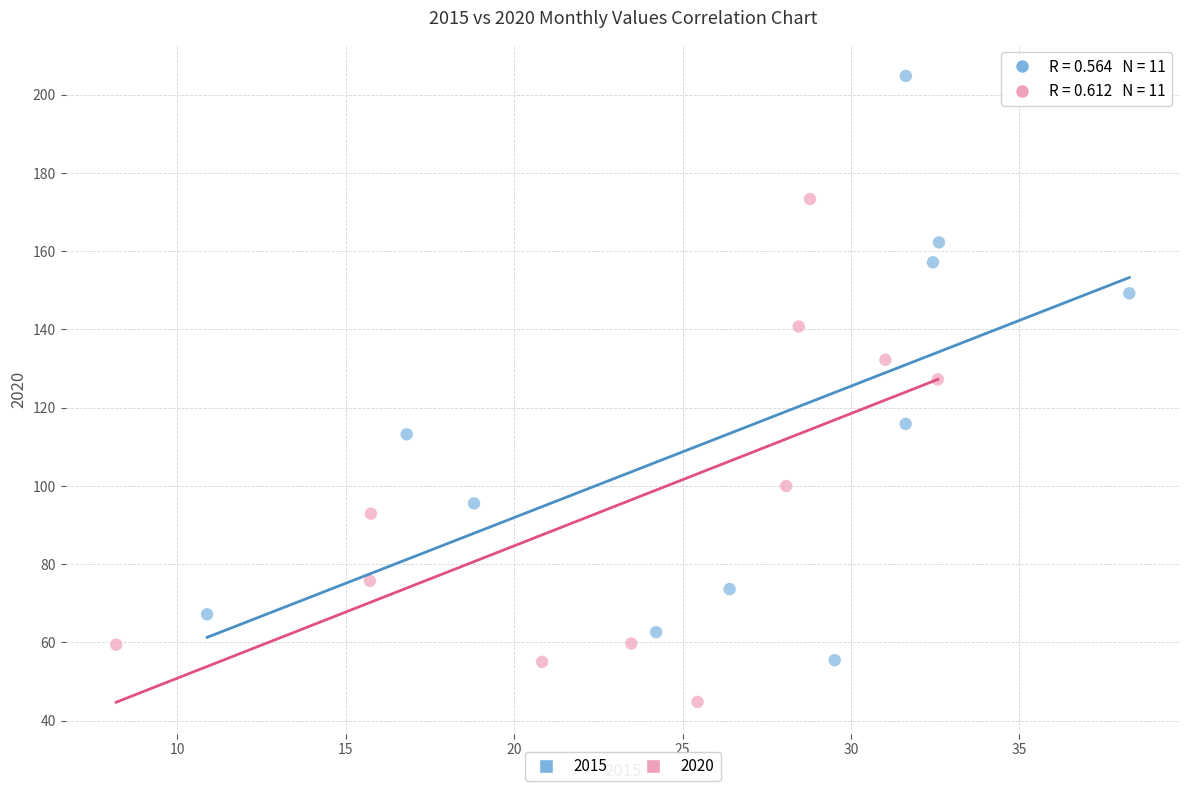

Which series contains the highest Y value?

2015